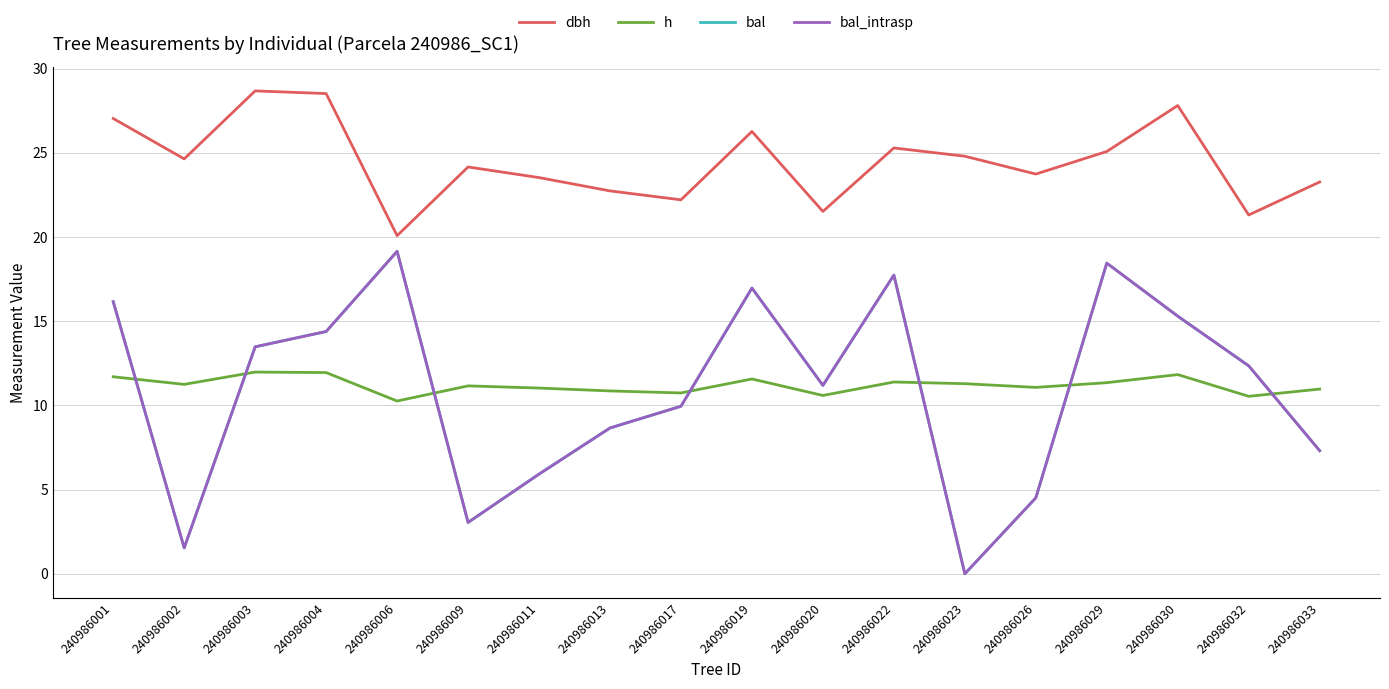

What is the maximum value shown in the chart?

28.7